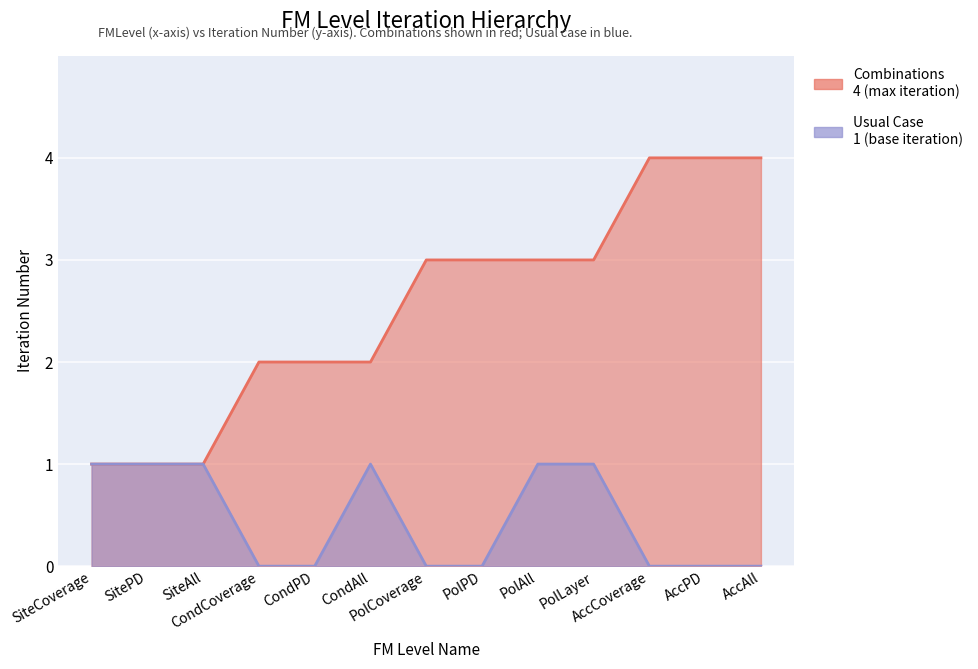

What is the spread (max minus min) of values at PolLayer?

2